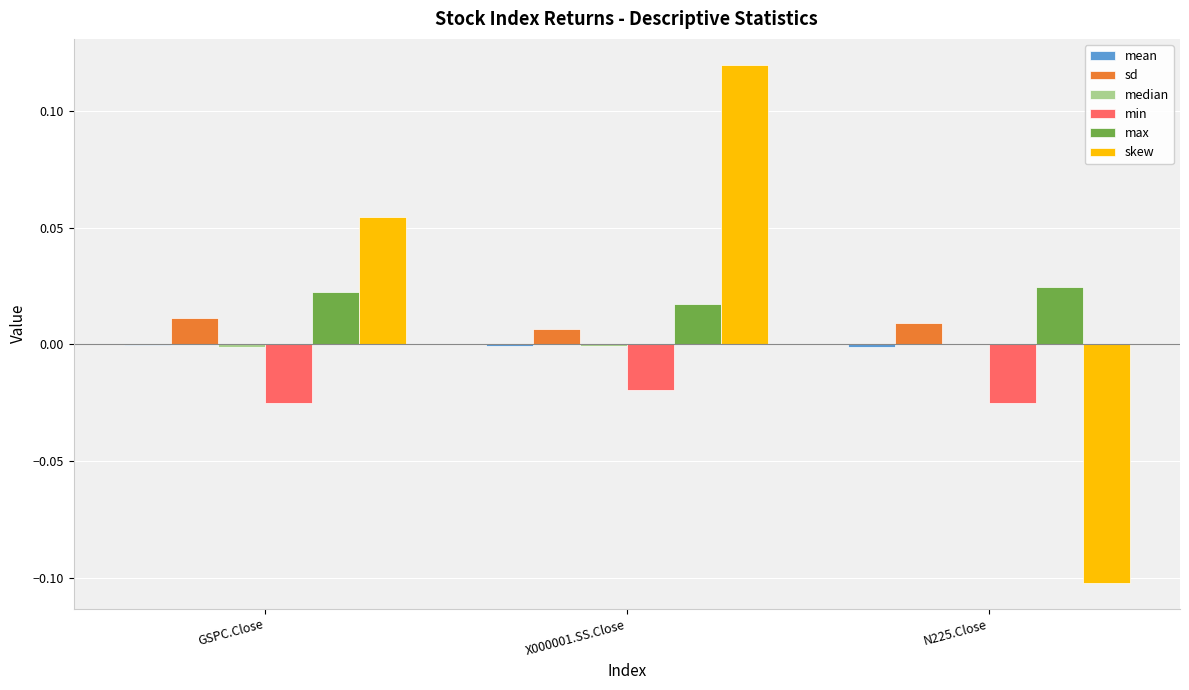

Between GSPC.Close and N225.Close, which series saw the biggest shift?

skew